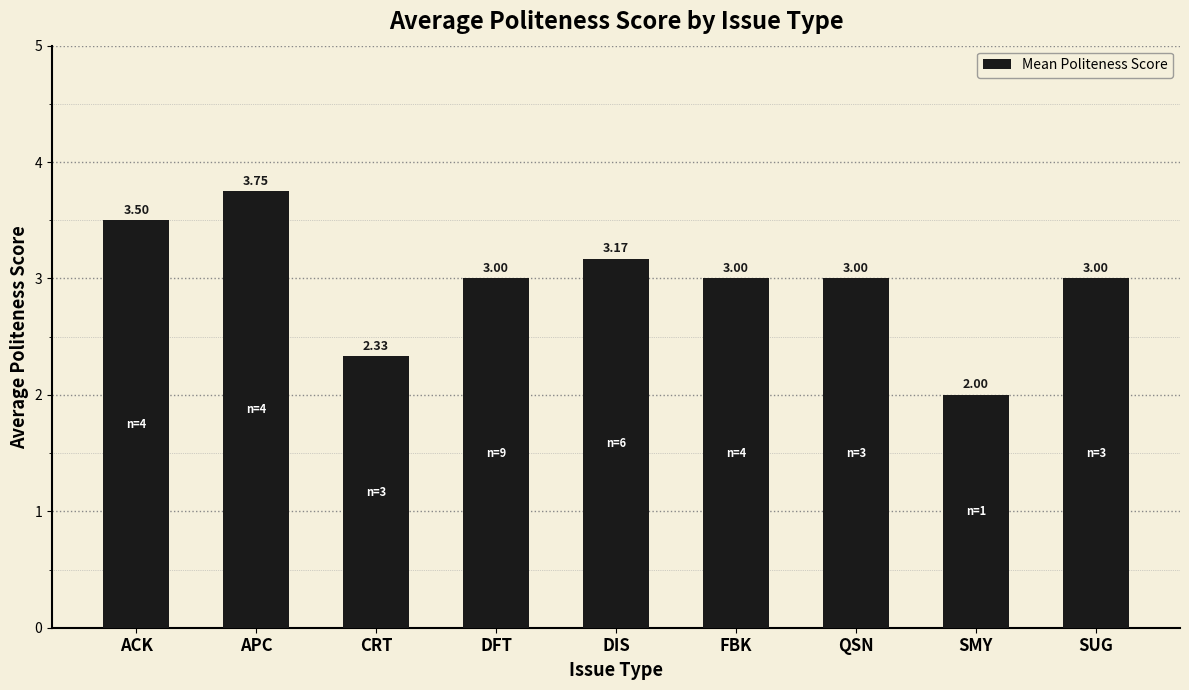

At which label is the value closest to 2?

SMY